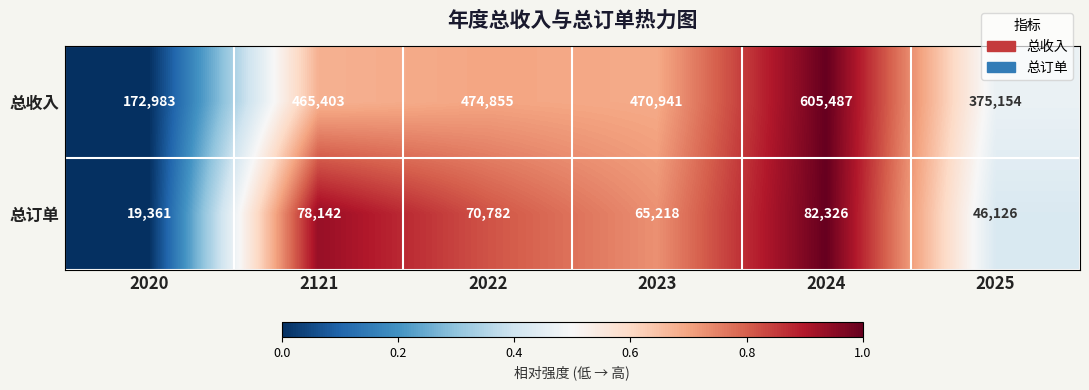

Reading left to right, list all the values displayed in this chart.

总收入: 2020=172983	2121=465403	2022=474855	2023=470941	2024=605487	2025=375154
总订单: 2020=19361	2121=78142	2022=70782	2023=65218	2024=82326	2025=46126